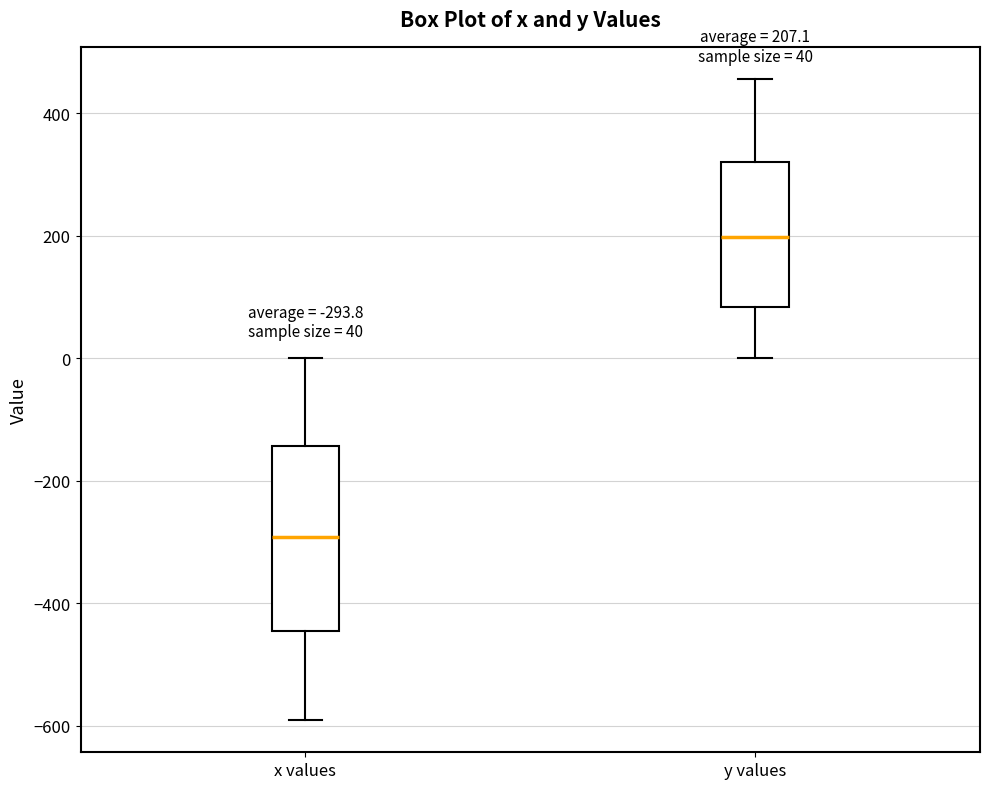

Comparing the boxes themselves (not the whiskers), which one is the tallest?

x values